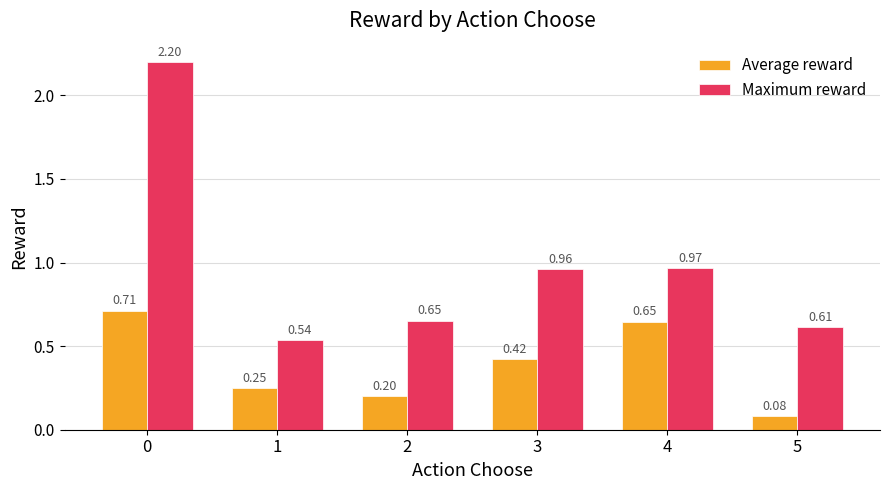

Between 3 and 5, which series saw the biggest shift?

Maximum reward